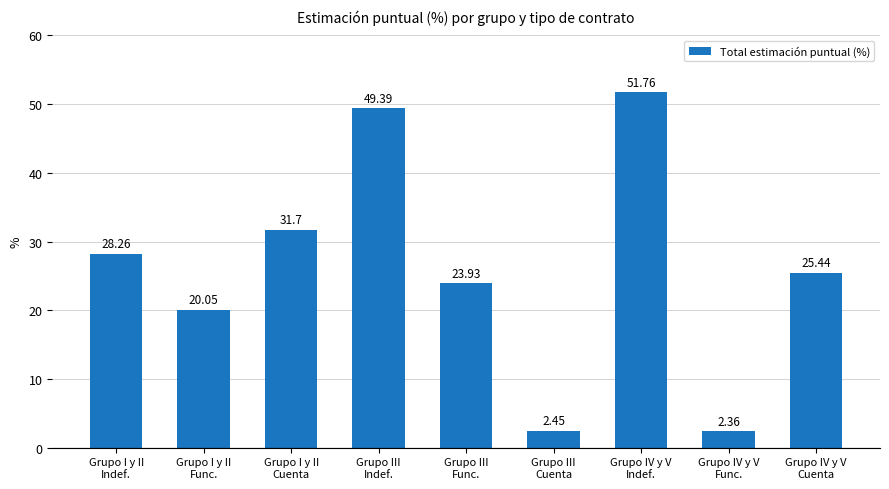

What is the average value?

26.1